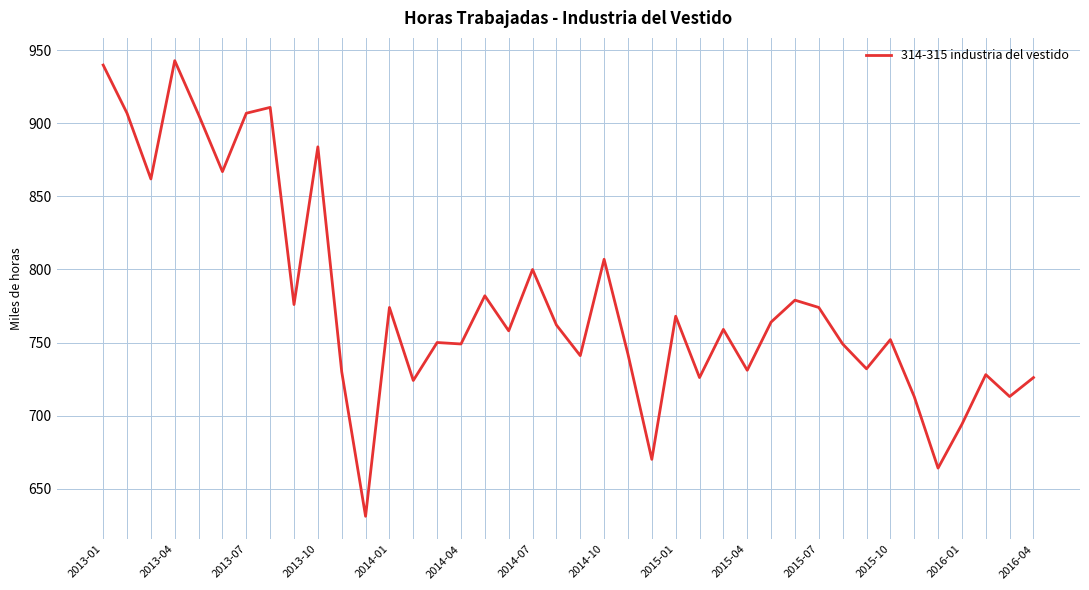

What is the difference between the maximum and minimum values?

312